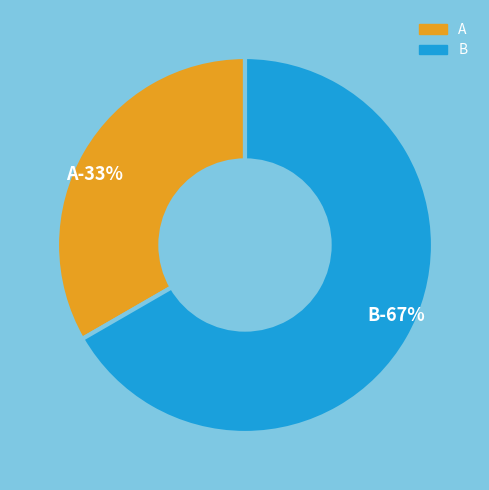

The B slice represents 80% of the pie. True or false?

False